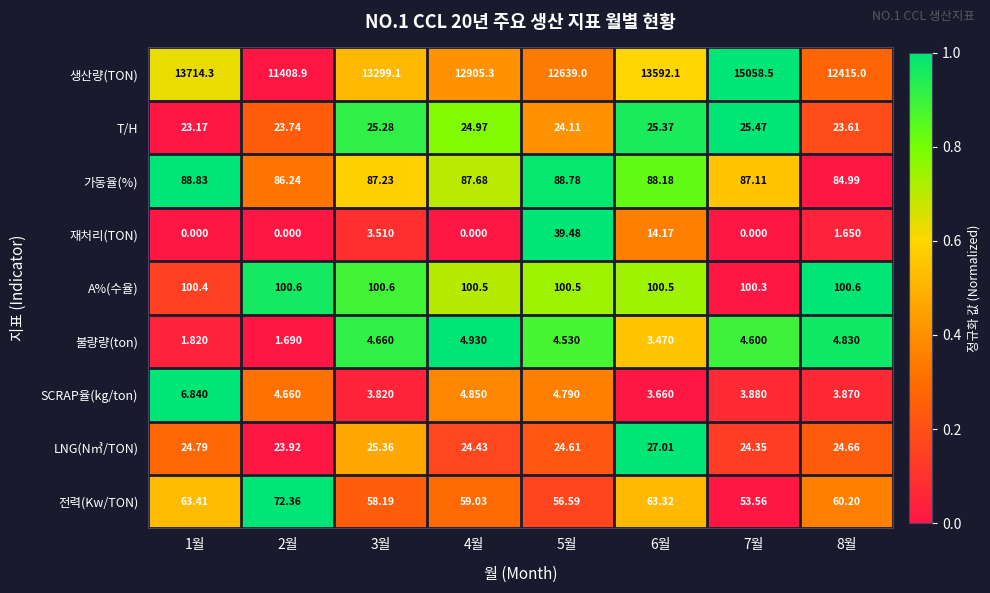

Between 1월 and 2월, which series saw the biggest shift?

생산량(TON)